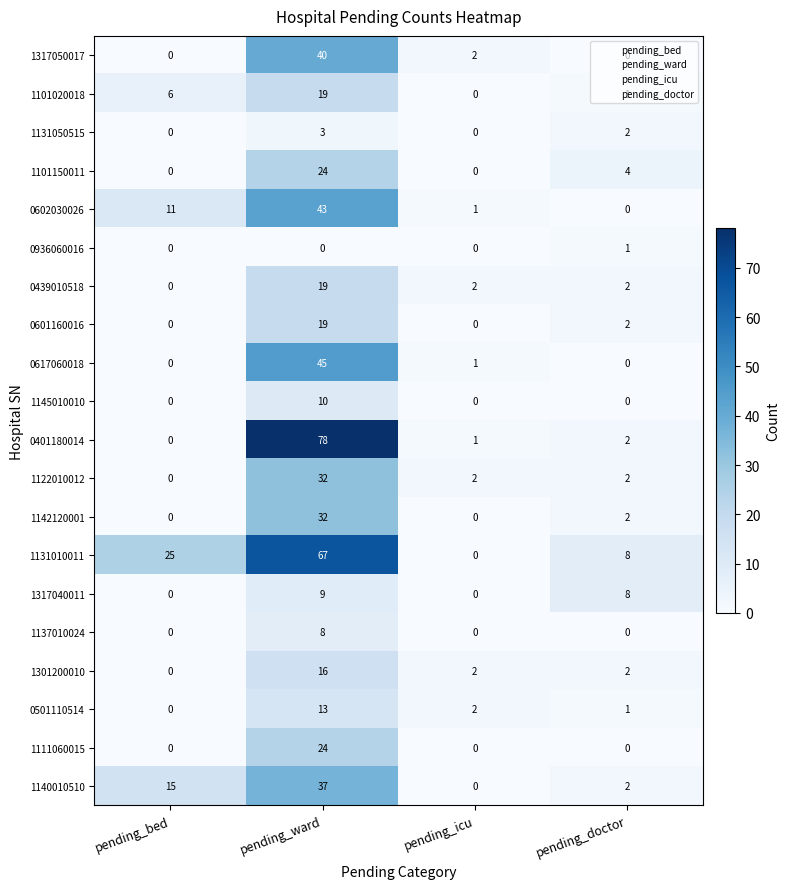

Count the 0601160016 values in the range 0 to 19.

4